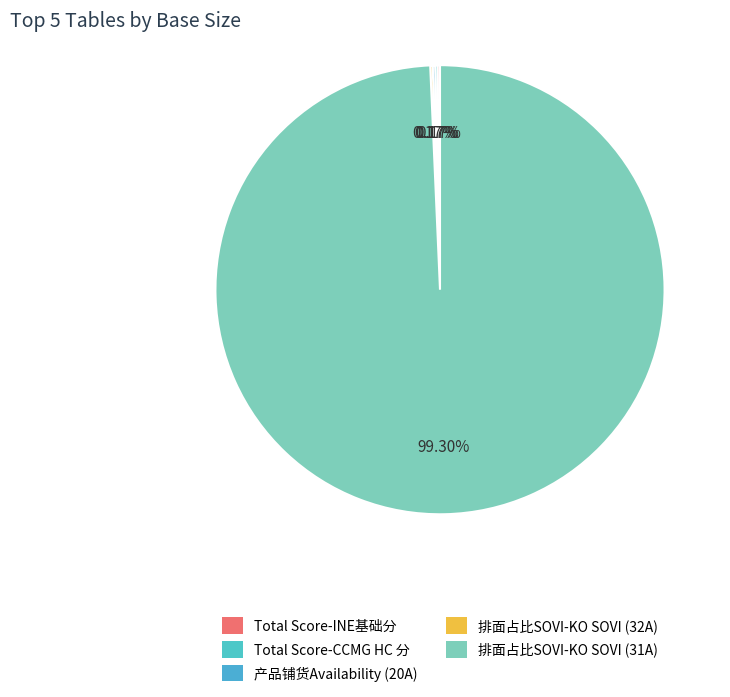

Does any single category account for the majority?

Yes